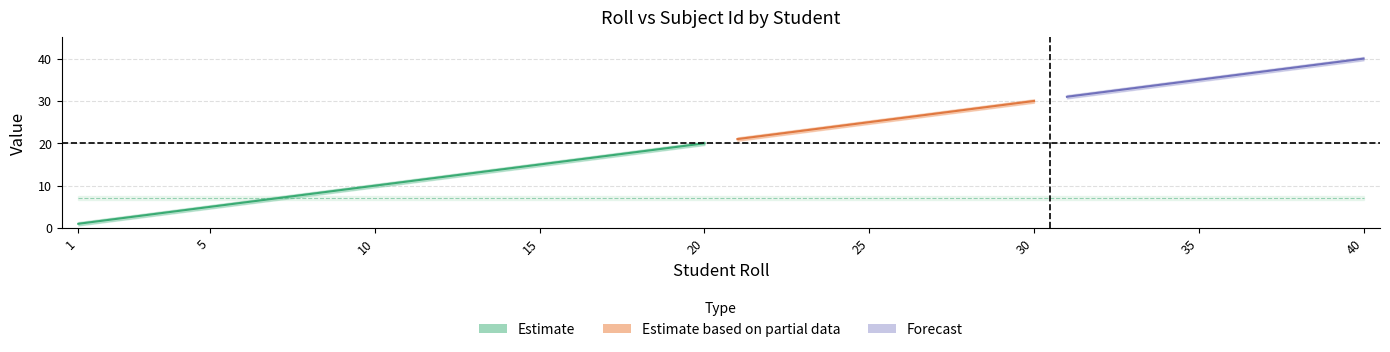

The subjectid_center series shows 7.0 at 19. True or false?

True